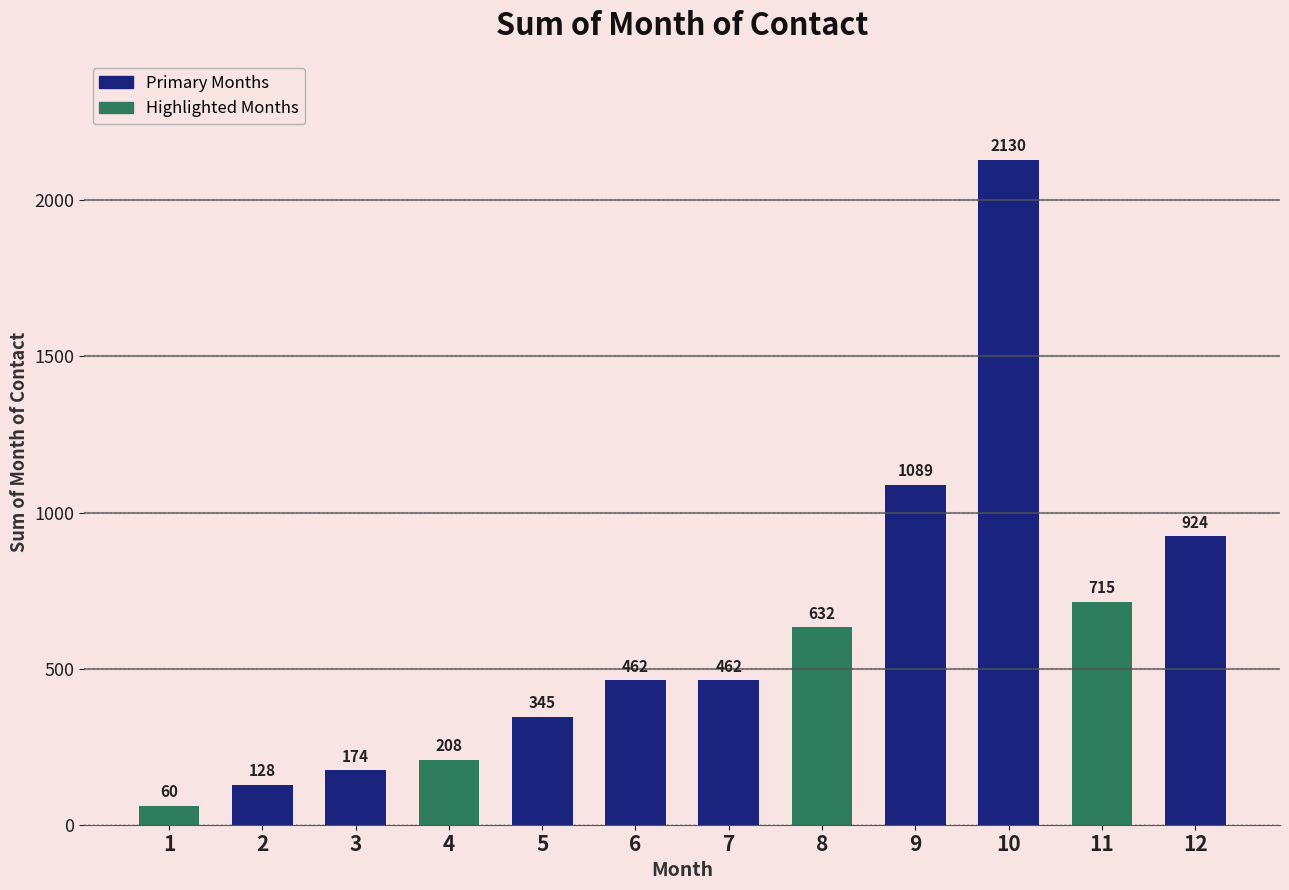

What is the greatest value displayed?

2130